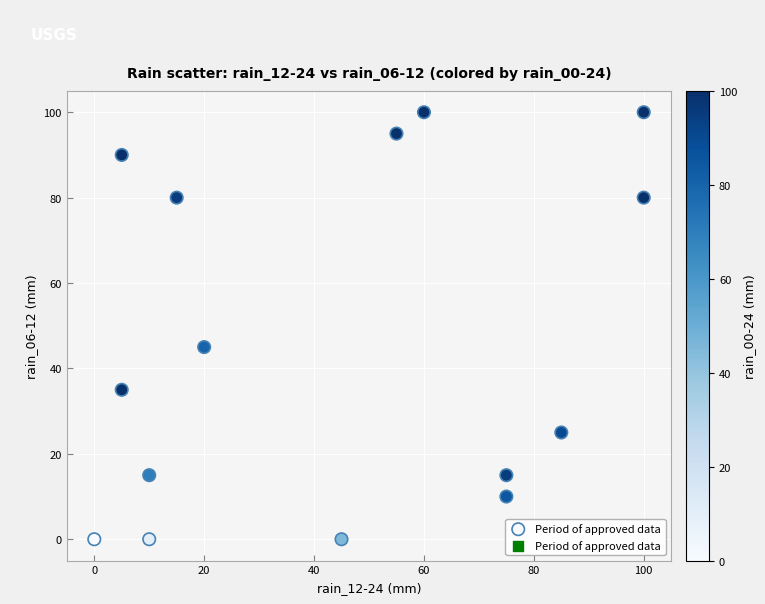

What is the range of Y values (max minus min)?

100